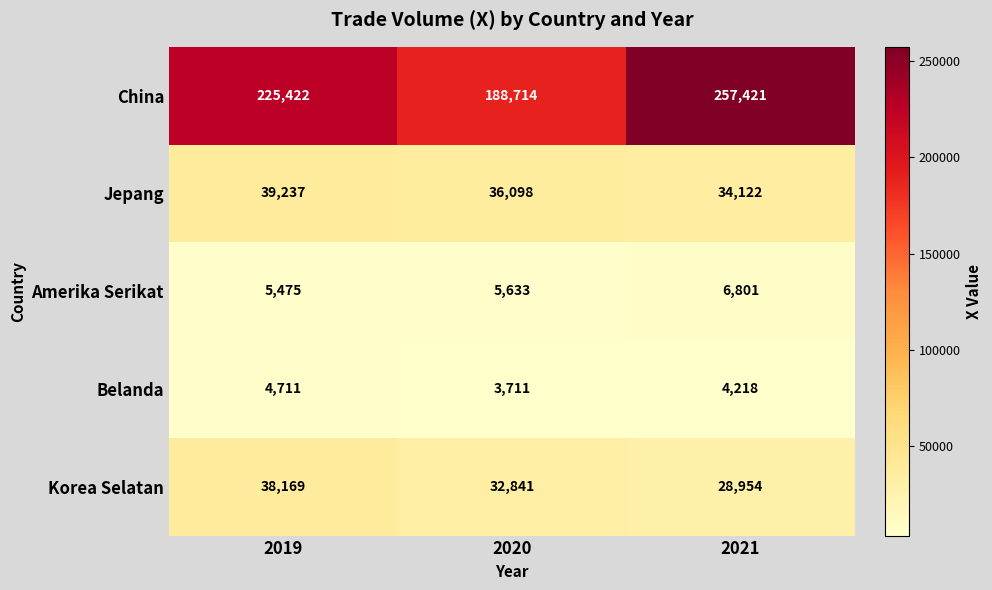

What is the difference between the Belanda values at 2019 and 2021?

493